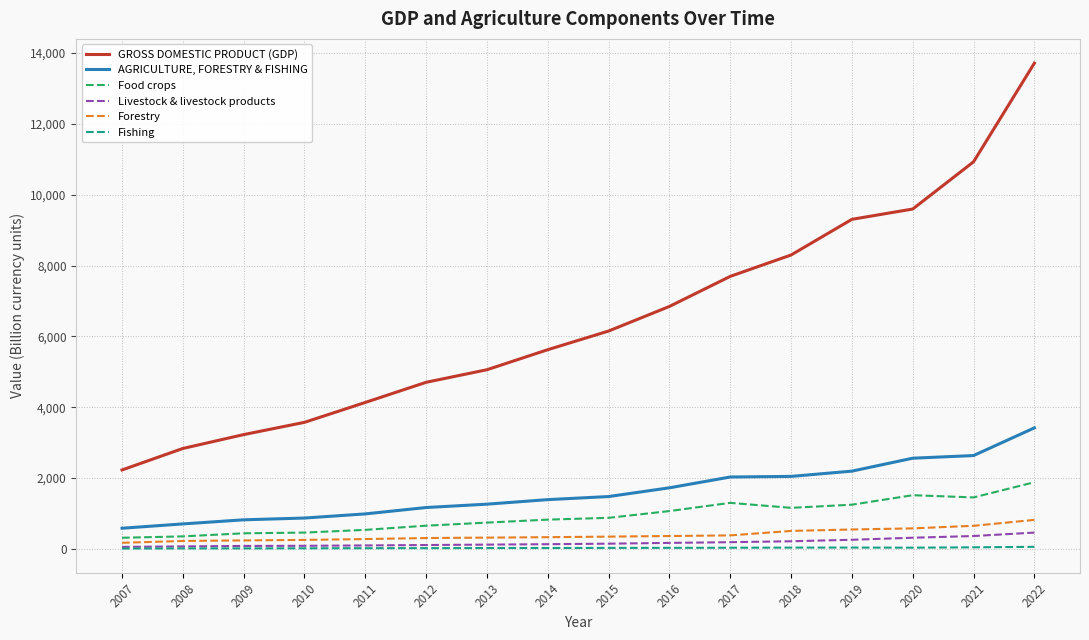

What are all the series names shown in the legend?

GROSS DOMESTIC PRODUCT (GDP), AGRICULTURE, FORESTRY & FISHING, Food crops, Livestock & livestock products, Forestry, Fishing